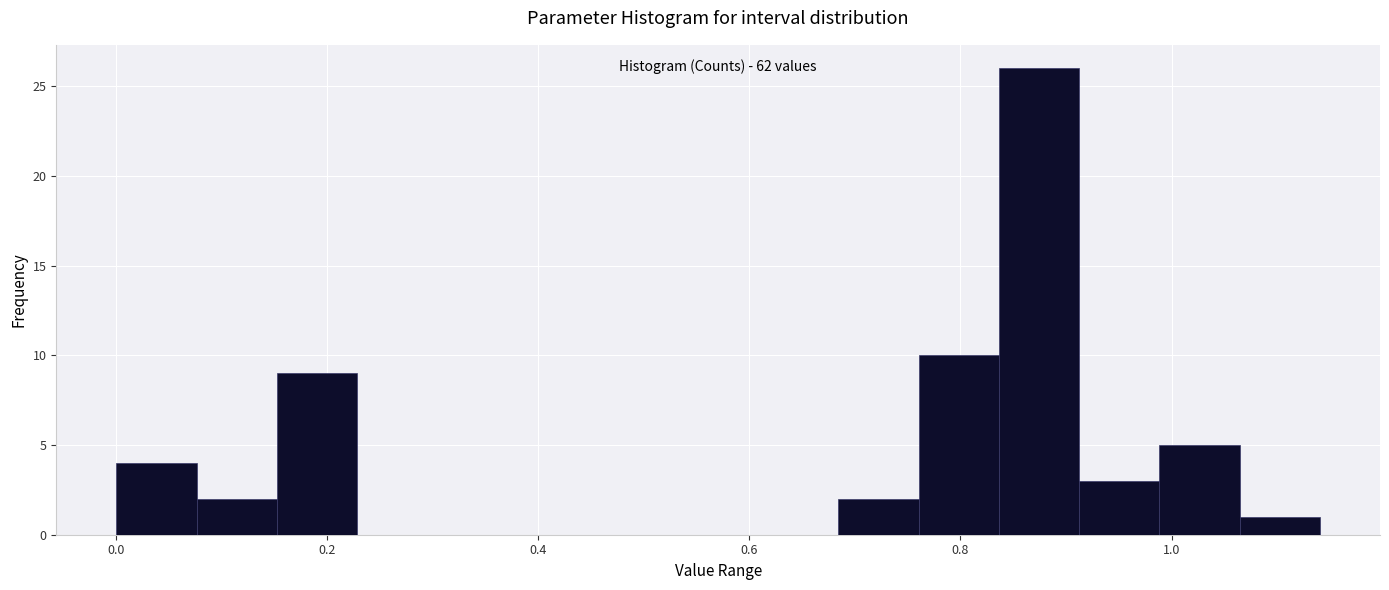

Read against the x-axis, roughly where is the centre of the tallest bar?

0.88